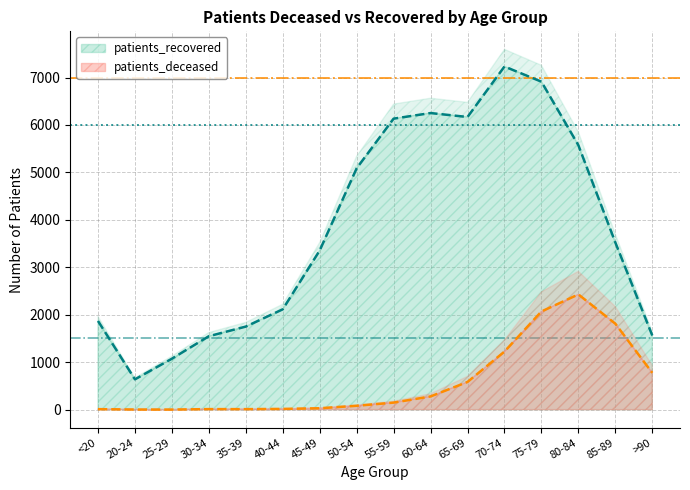

Which label corresponds to the smallest value in the chart?

25-29